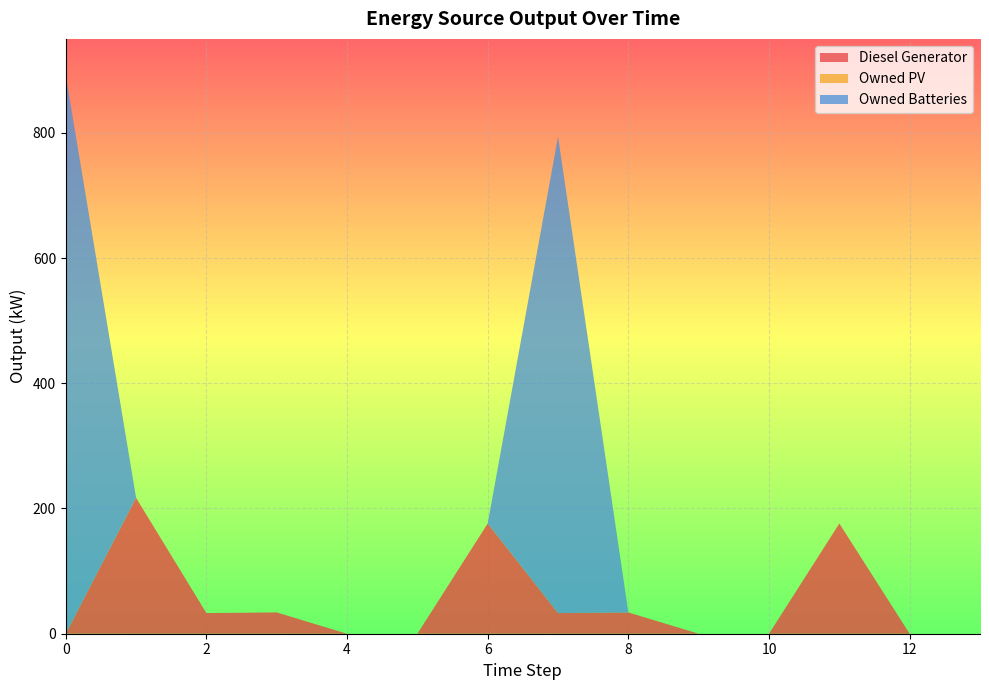

Reading left to right, list all the values displayed in this chart.

Diesel Generator: 0	217	33	34	0	0	176	33	34	0	0	176	0	0
Owned PV: 0	0	0	0	0	0	0	0	0	0	0	0	0	0
Owned Batteries: 892	0	0	0	0	0	0	761	0	0	0	0	0	0